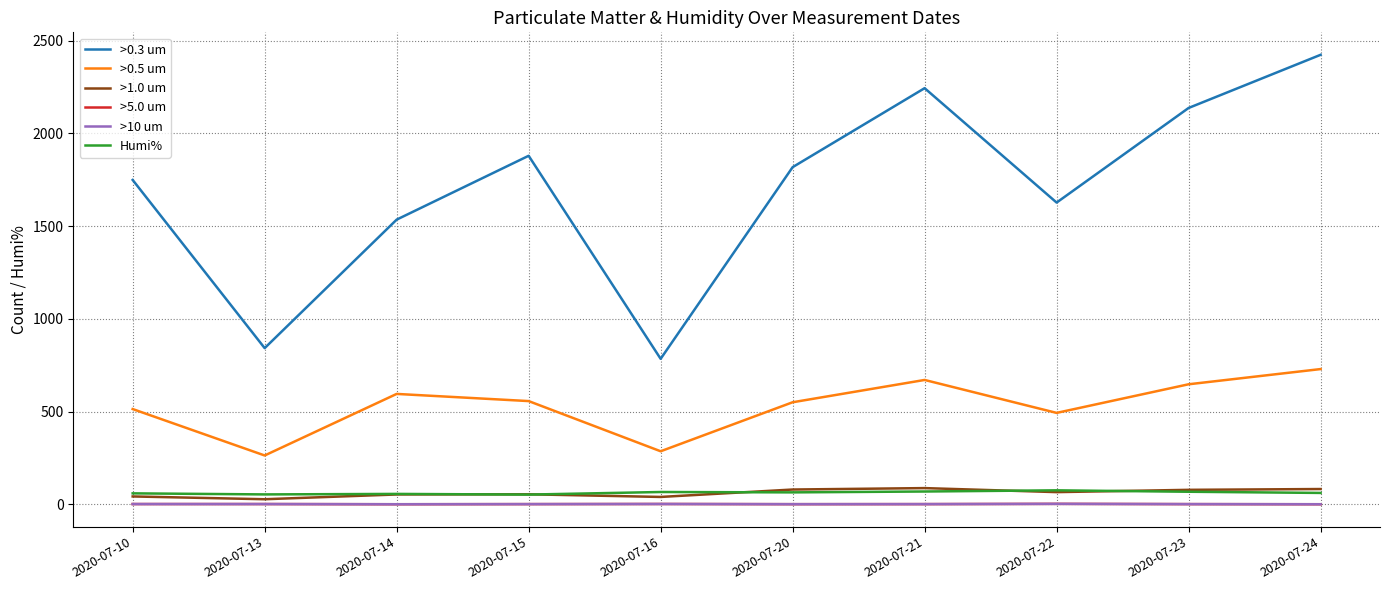

Between 2020-07-10 and 2020-07-16, which series saw the biggest shift?

>0.3 um